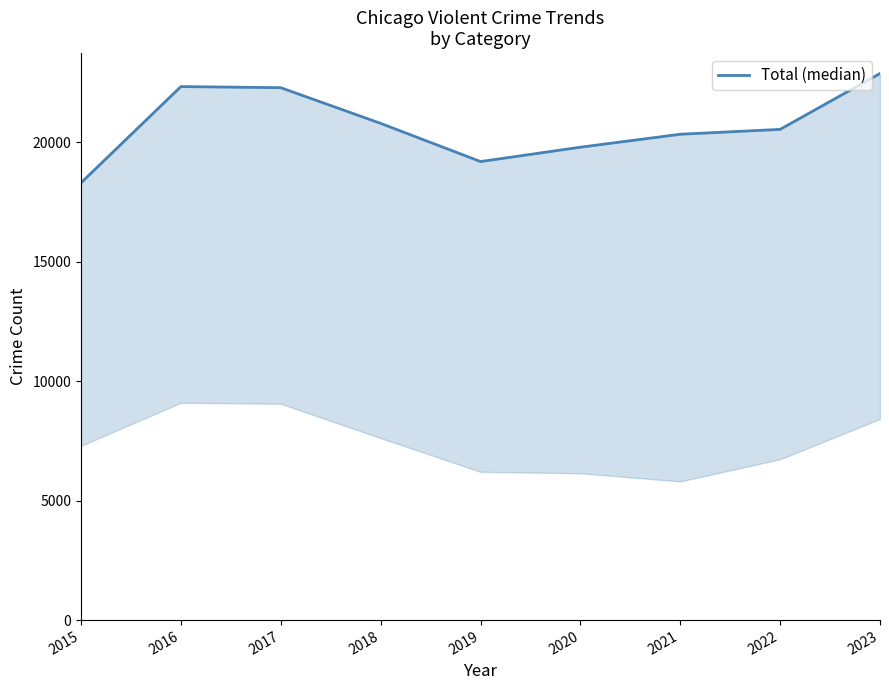

Read the value at 2019, to the nearest 100.

19200